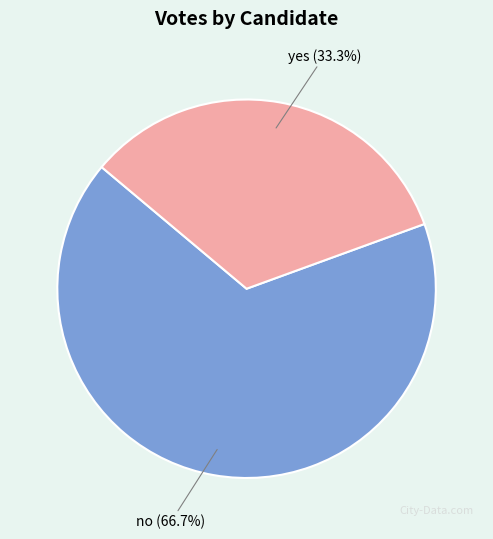

To the nearest percent, what is the combined percentage of no and yes?

100%